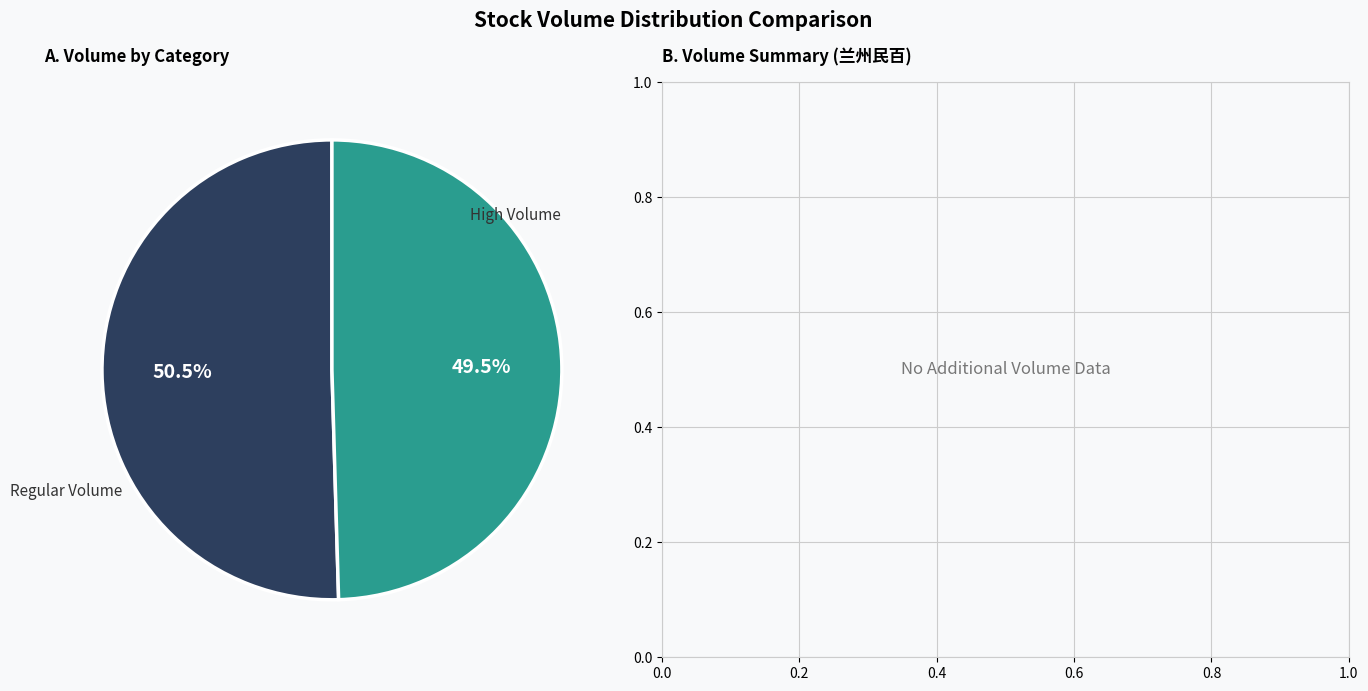

Is there a majority slice in this chart?

Yes